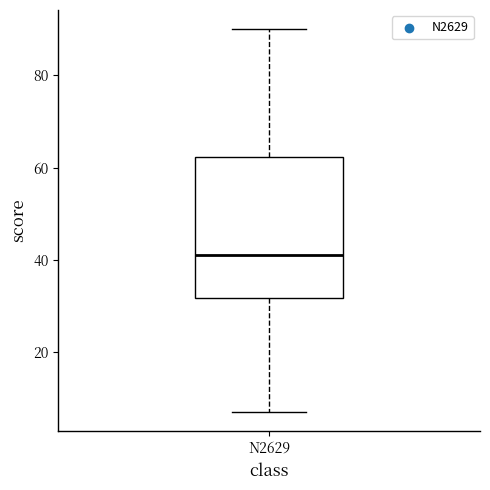

Read this box plot against the y-axis: the position of the median line, the range covered by the box, and the ends of both whiskers. The values are not printed on the chart, so give them approximately, as read against the axis.

median 42, box 32 to 62, whiskers 8 to 90